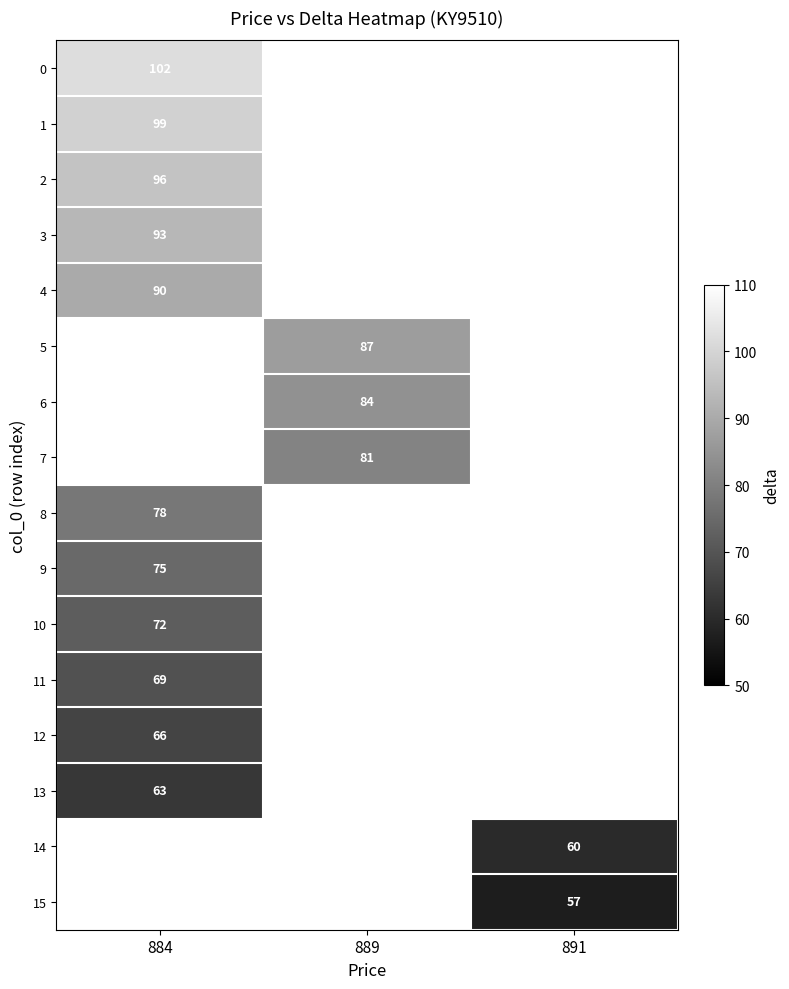

True or false: 7 has a value of 19 at 889.

False